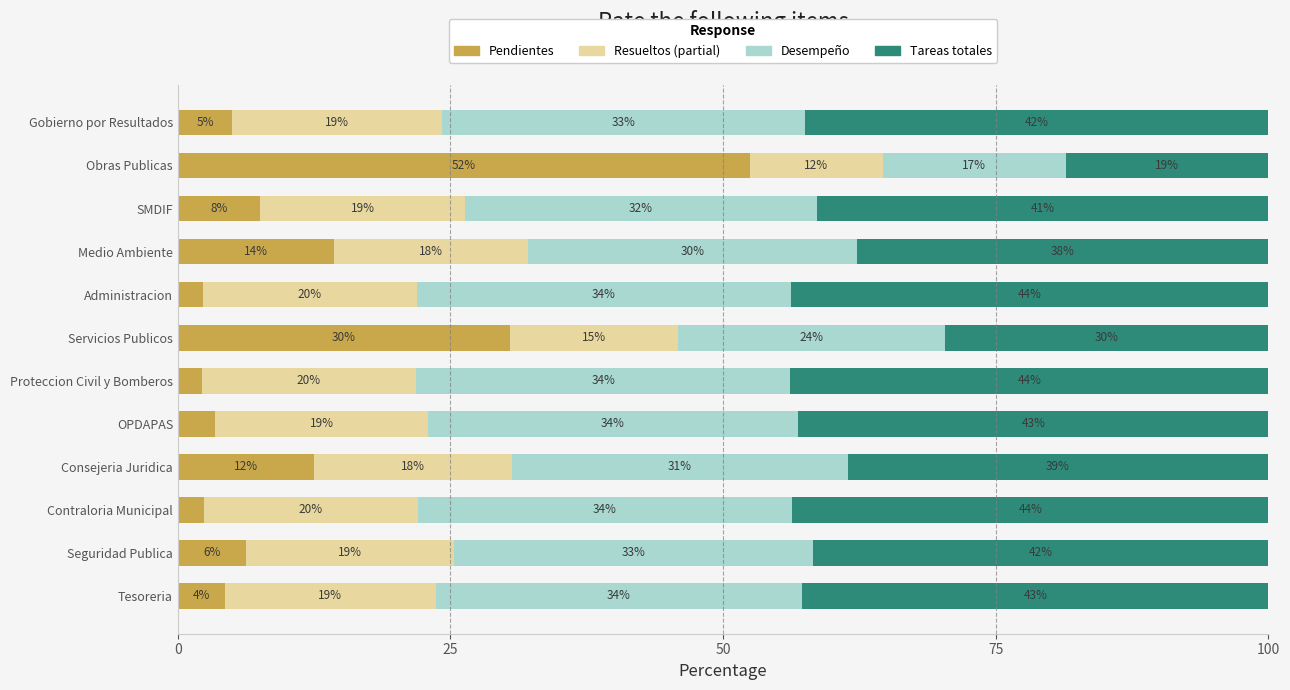

The Pendientes series shows 5.0 at Gobierno por Resultados. True or false?

True